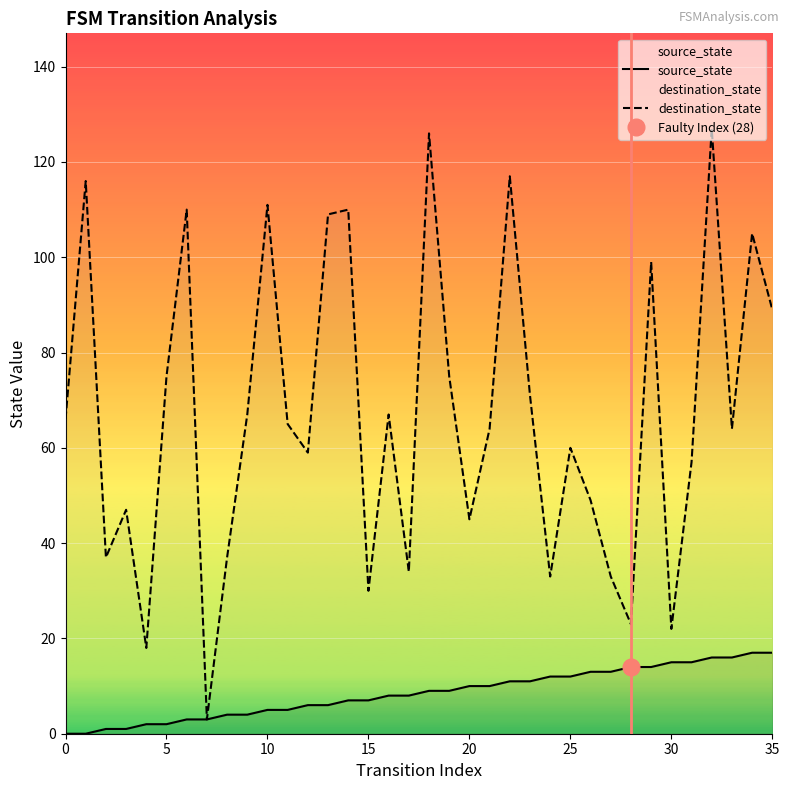

What is the average value of the source_state series?

8